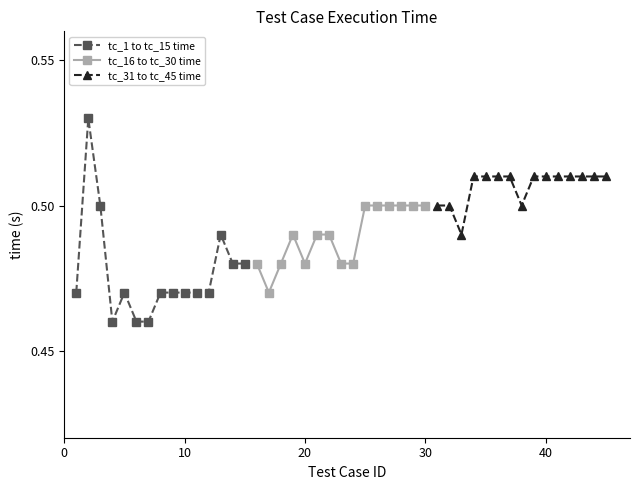

Count the tc_1 to tc_15 time values in the range 0 to 1.

15